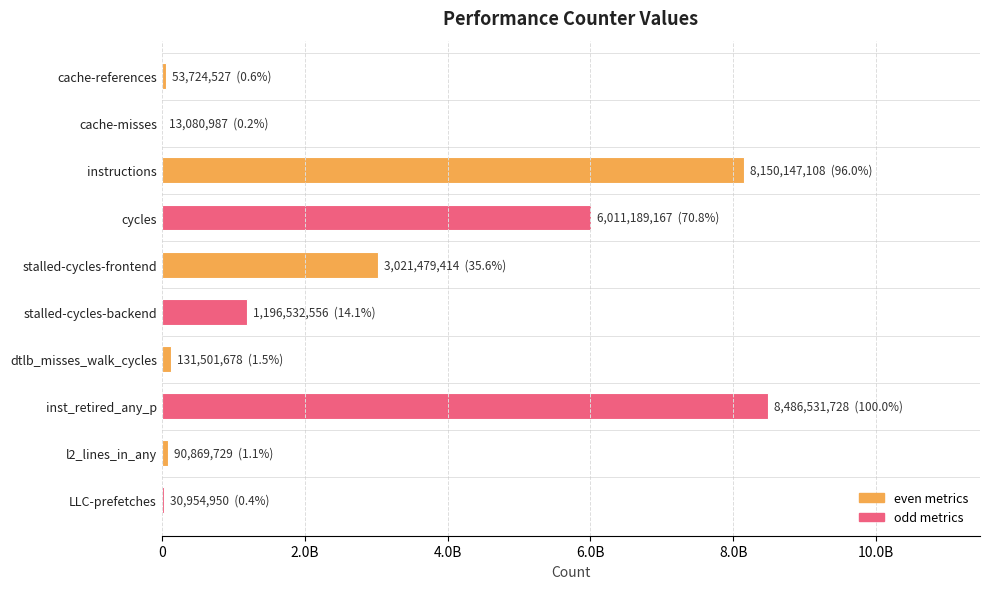

True or false: the data shows 8486531728 at inst_retired_any_p.

True